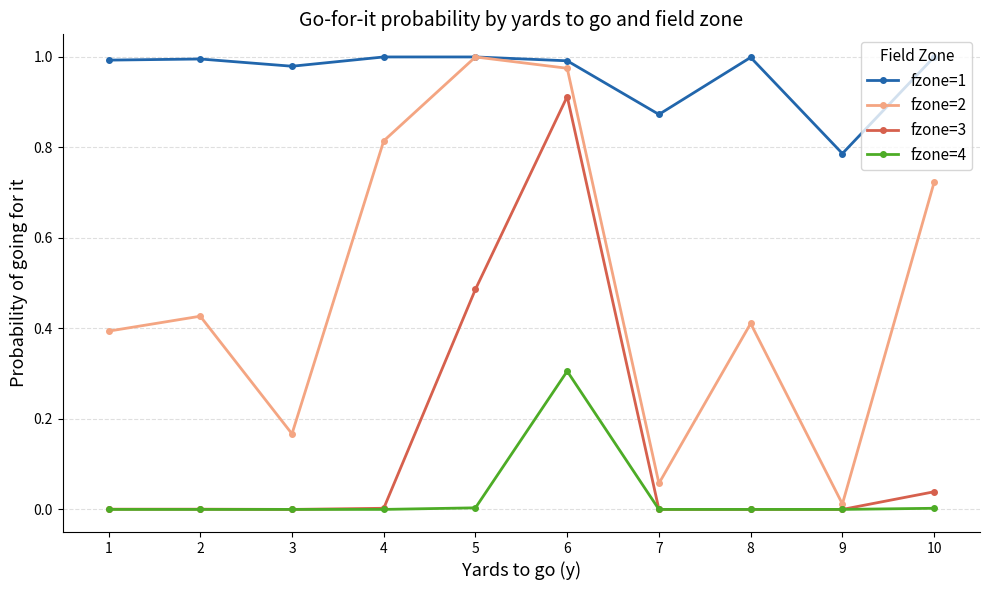

Is the value of fzone=3 at 3 greater than the value of fzone=2 at 1?

No